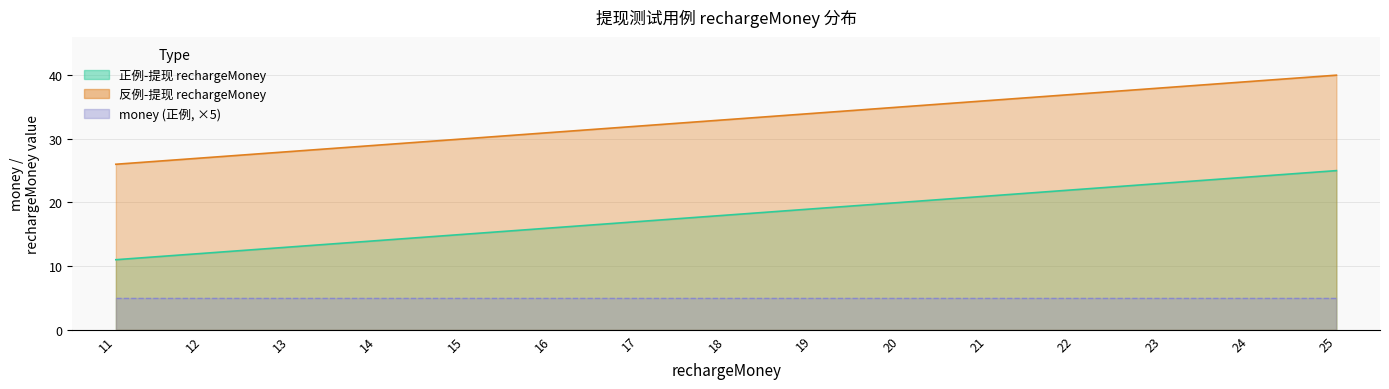

At which label does 正例-提现 rechargeMoney reach its peak?

25